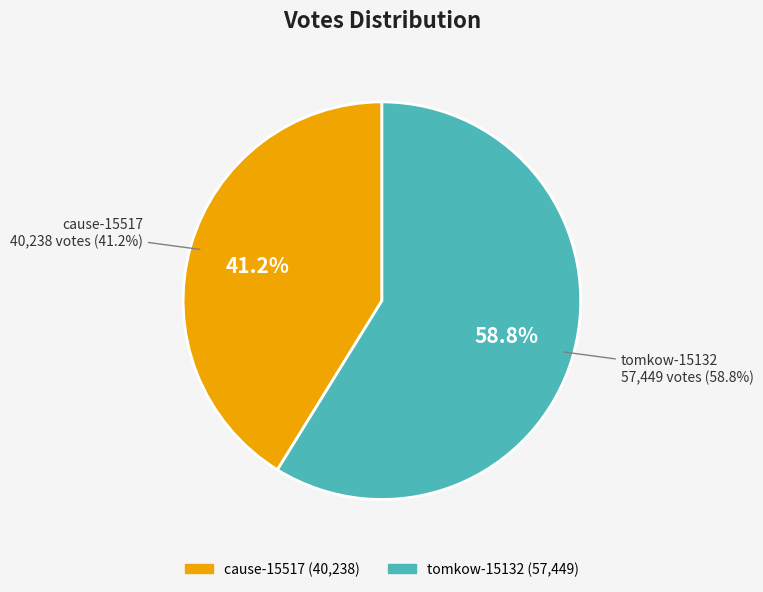

To the nearest percent, what is the combined percentage of tomkow-15132 and cause-15517?

100%